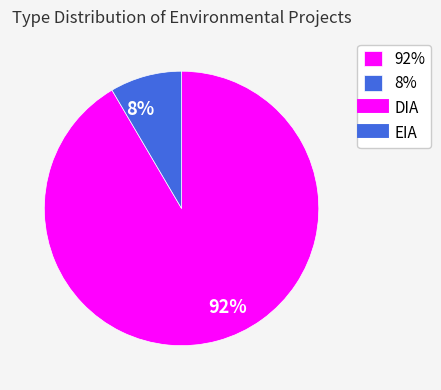

Which category has the biggest portion of the pie?

92%